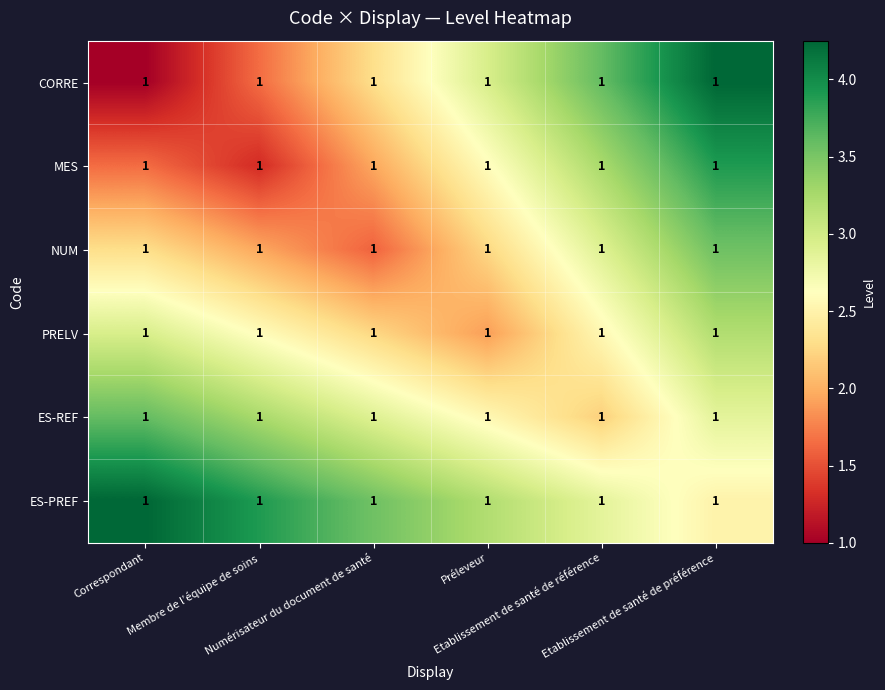

What is the spread (max minus min) of values at Correspondant?

3.2